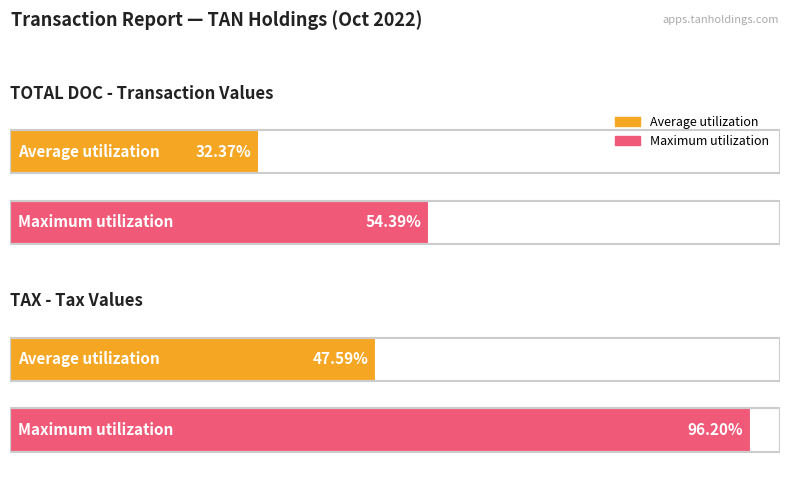

The COMM series shows 74.8 at DELEON GUERRERO/MATTHEW 2. True or false?

False